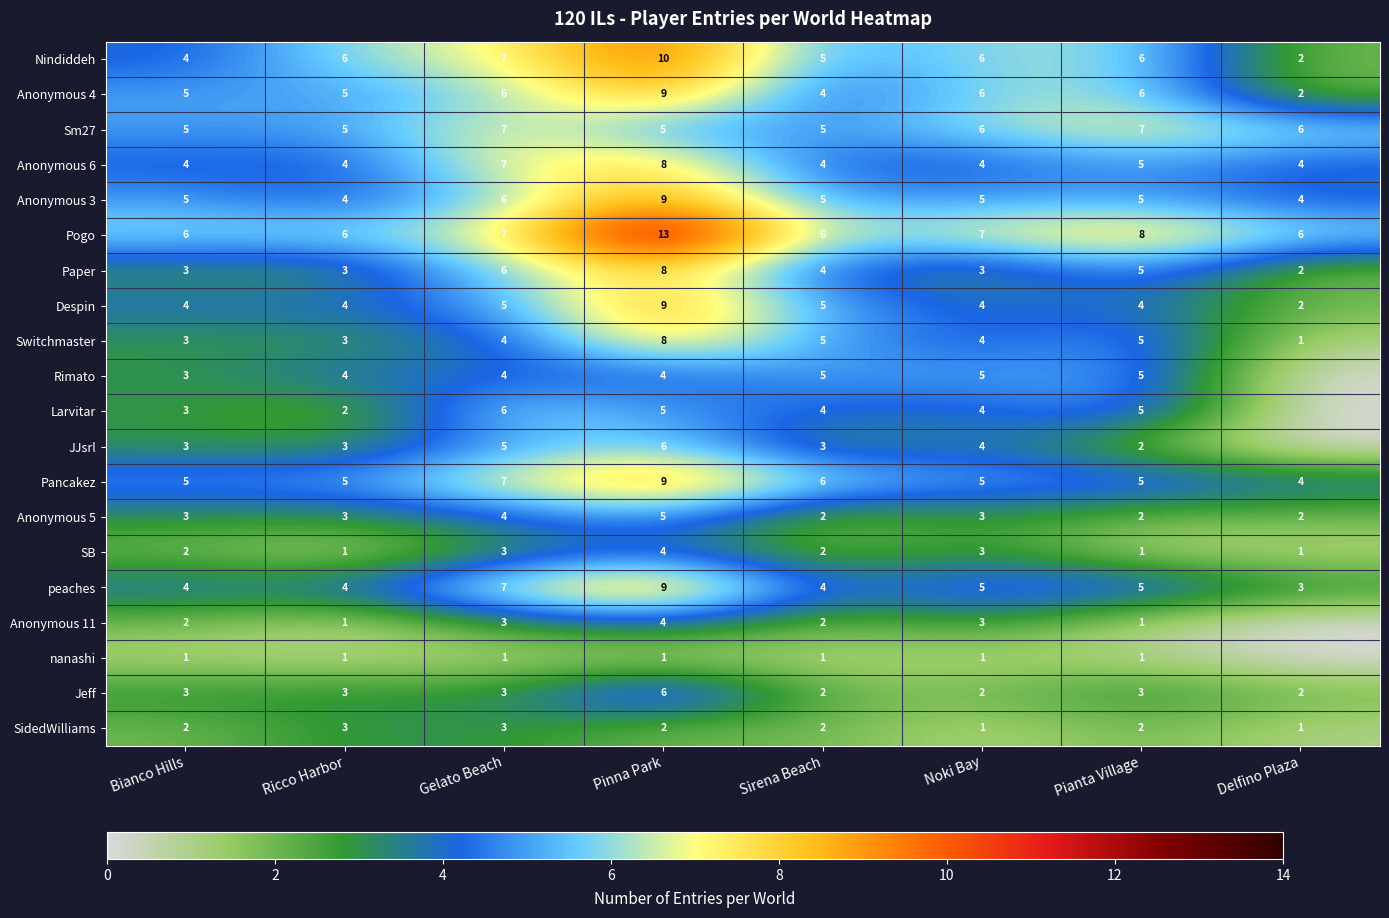

What is the total value across all series at Gelato Beach?

101